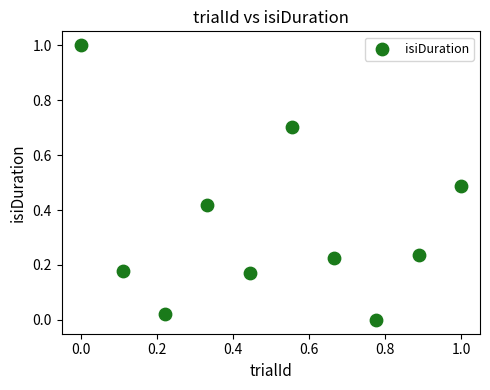

What is the average Y value?

0.3